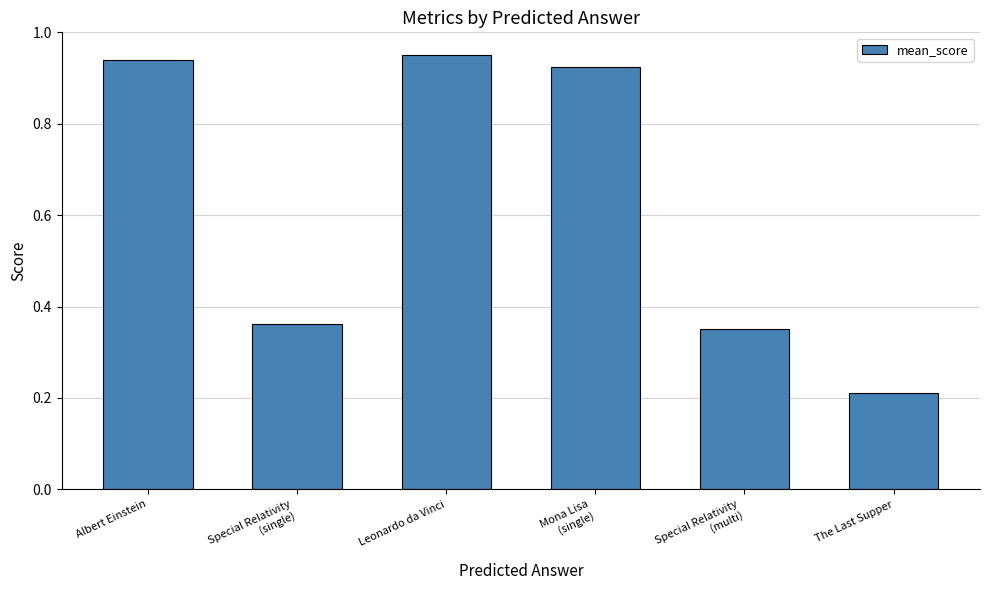

What position from the left is Special Relativity
(single)?

2